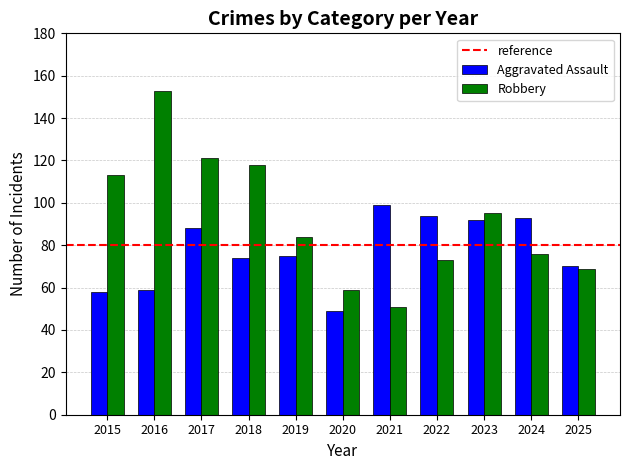

The value of Robbery at 2018 is 47. True or false?

False